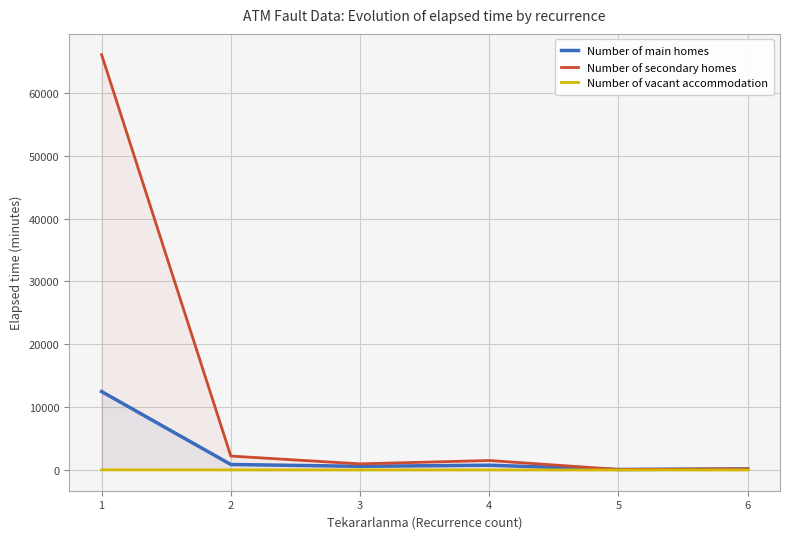

The Number of vacant accommodation series shows 1.0 at 6. True or false?

True